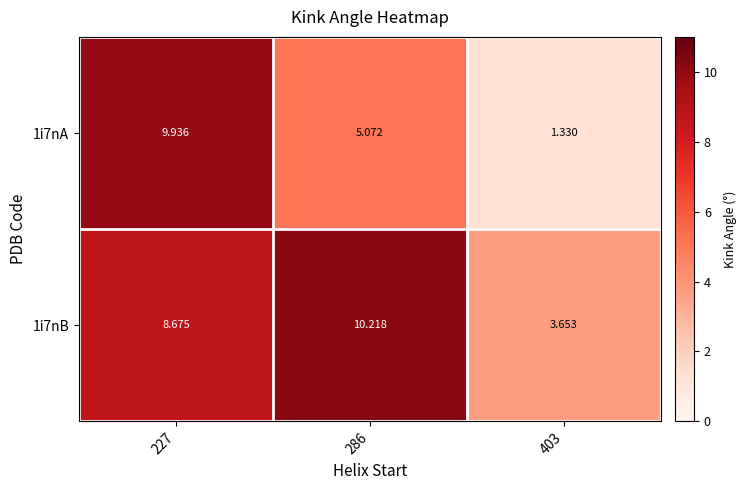

Is the value of 1i7nA at 227 greater than the value of 1i7nB at 403?

Yes